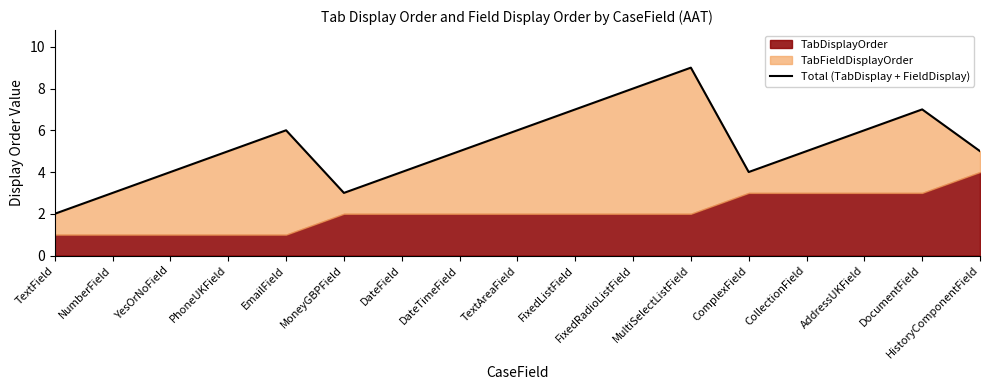

What is the label of the 15th point from the left?

AddressUKField